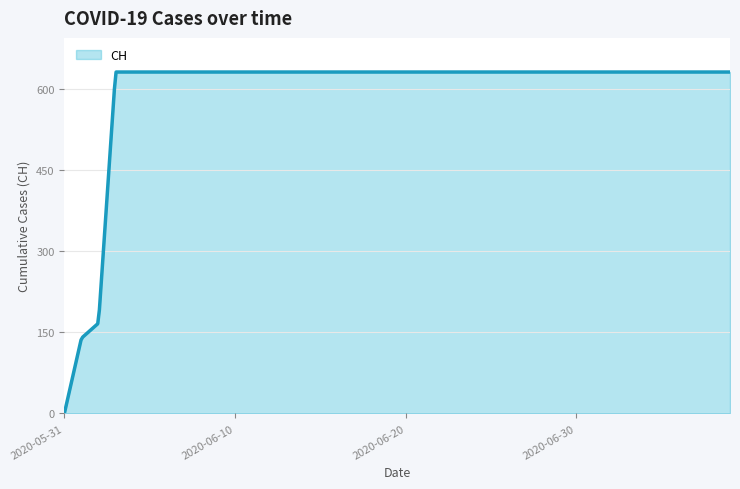

What is the difference between the maximum and minimum values?

631.0